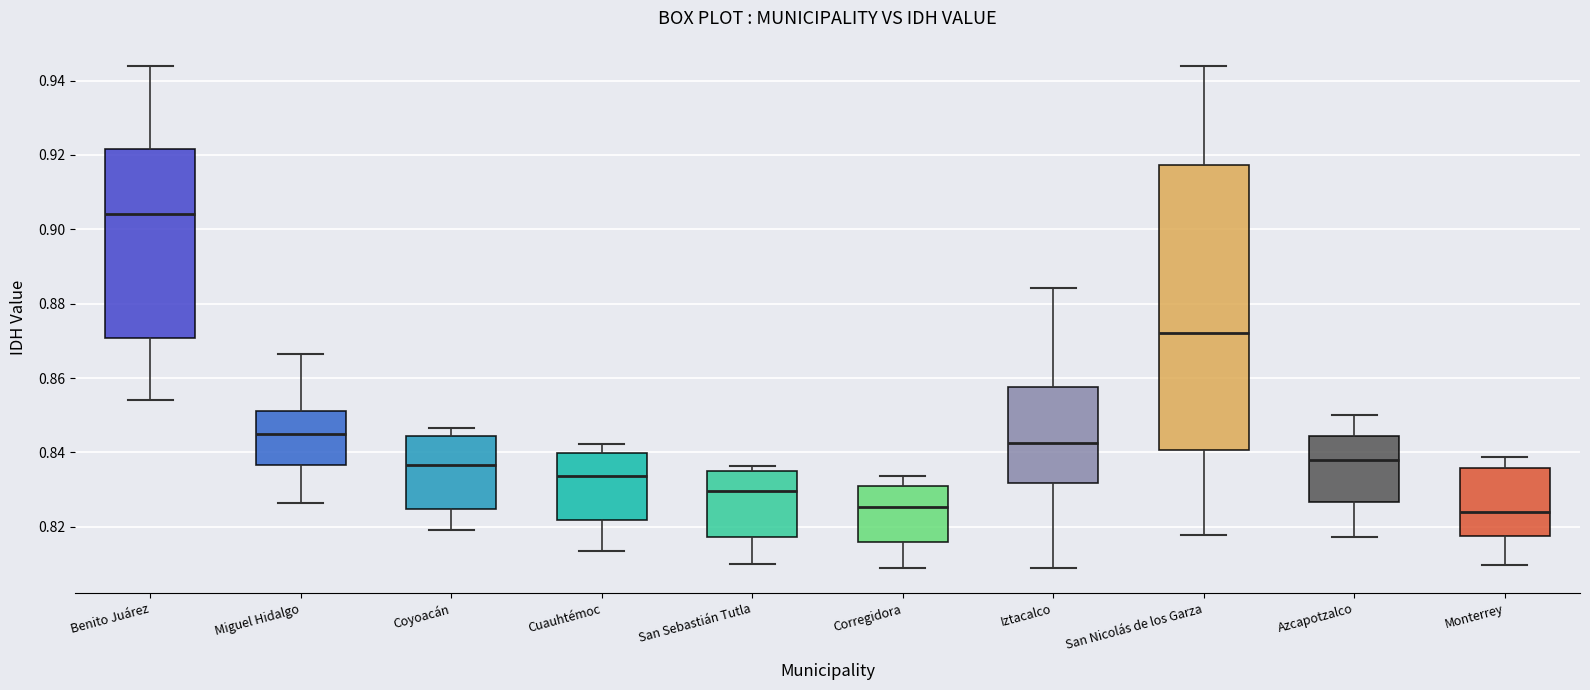

Comparing the boxes themselves (not the whiskers), which one is the tallest?

San Nicolás de los Garza